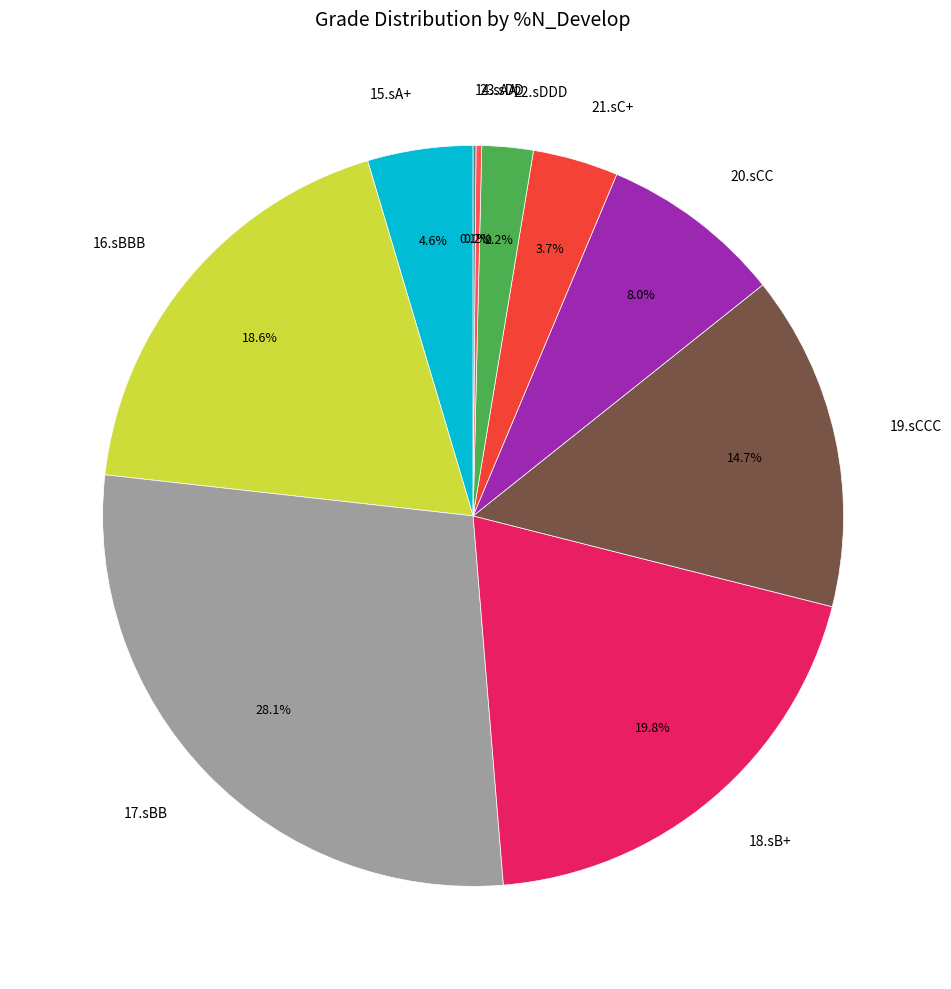

Is 15.sA+ the majority of the pie?

No